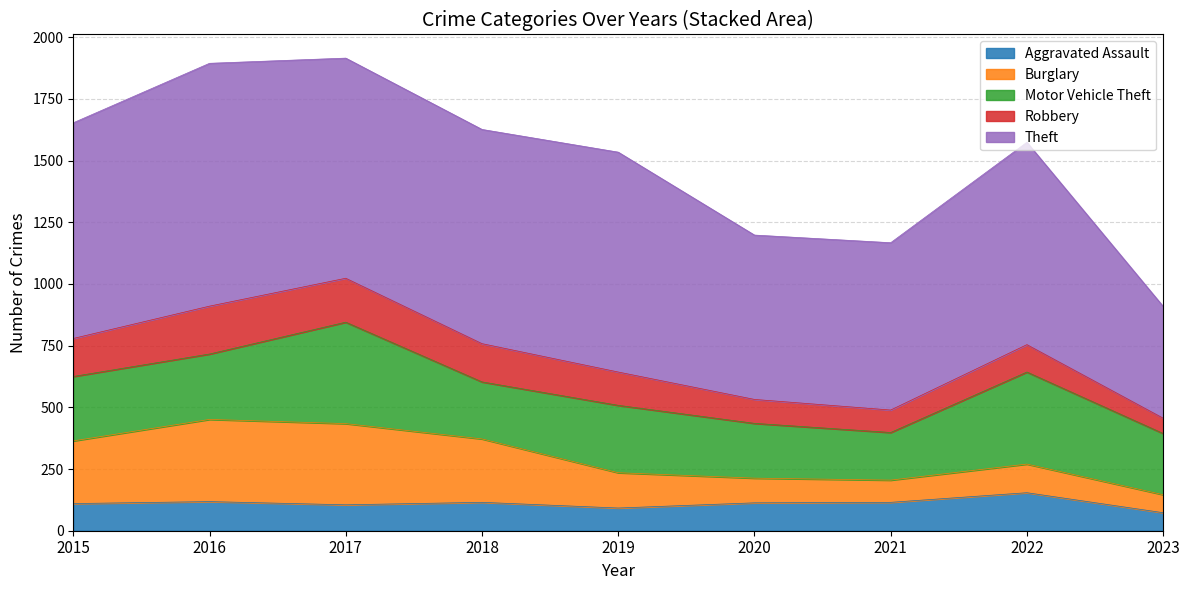

The value of Burglary at 2022 is 156. True or false?

False